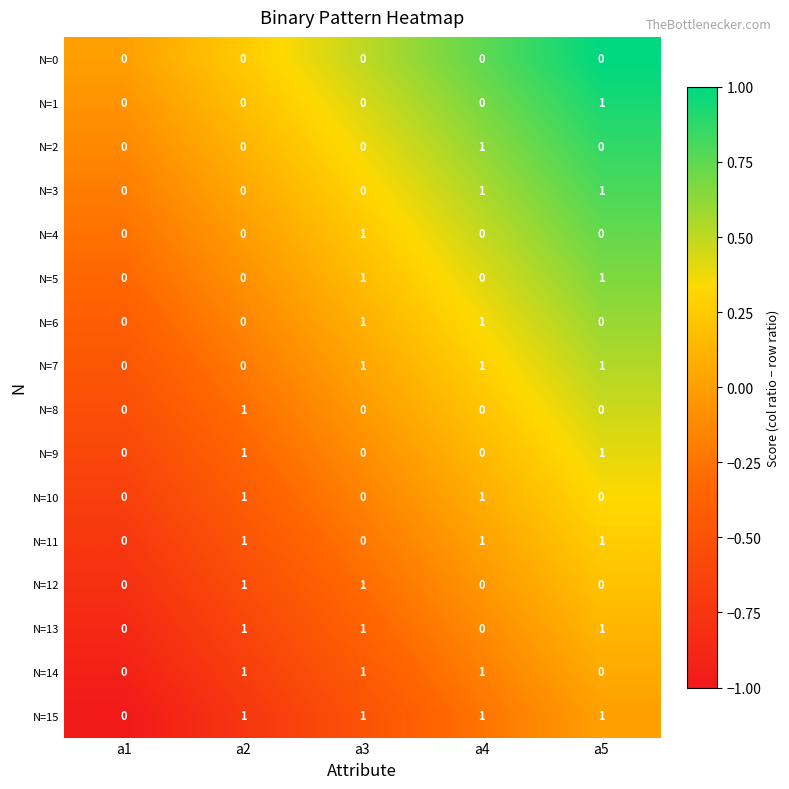

What is the sum of all N=15 values?

4